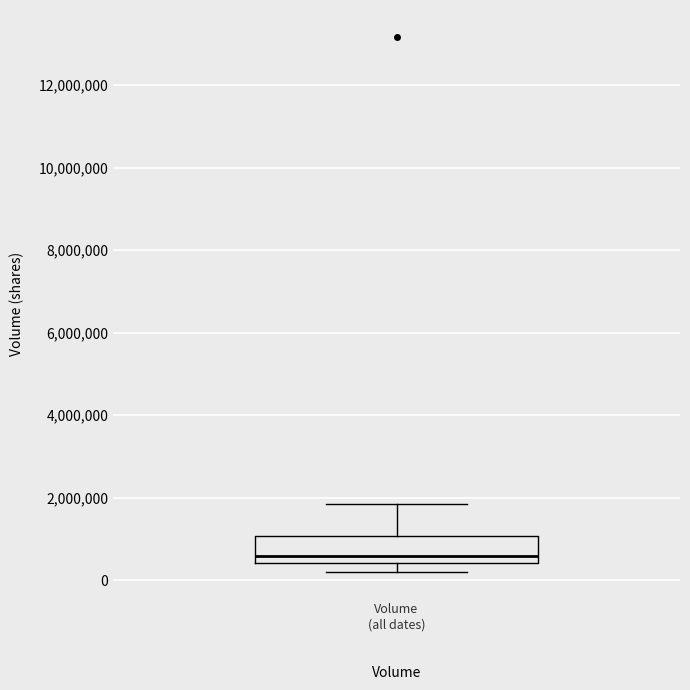

Read this box plot against the y-axis: the position of the median line, the range covered by the box, and the ends of both whiskers. The values are not printed on the chart, so give them approximately, as read against the axis.

median 600000, box 400000 to 1000000, whiskers 200000 to 1800000